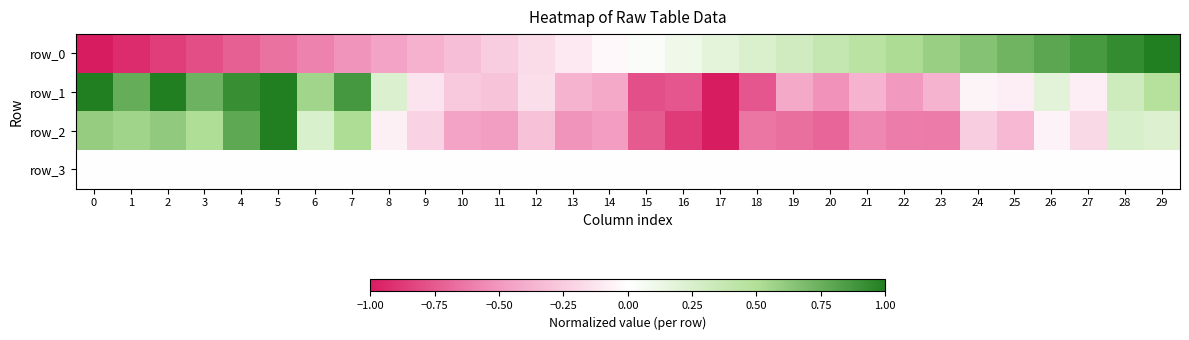

True or false: row_0 has a value of -0.1 at 12.

False